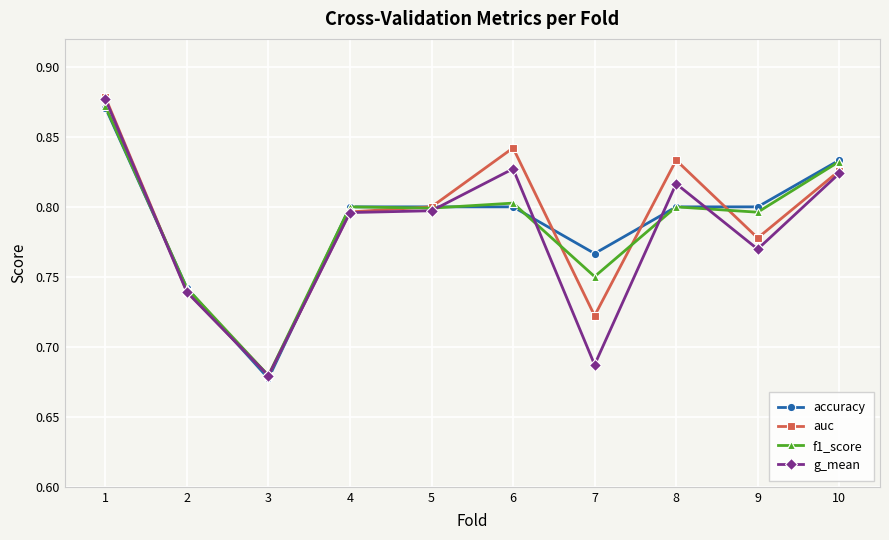

What is the difference between the maximum and minimum values in the auc series?

0.2